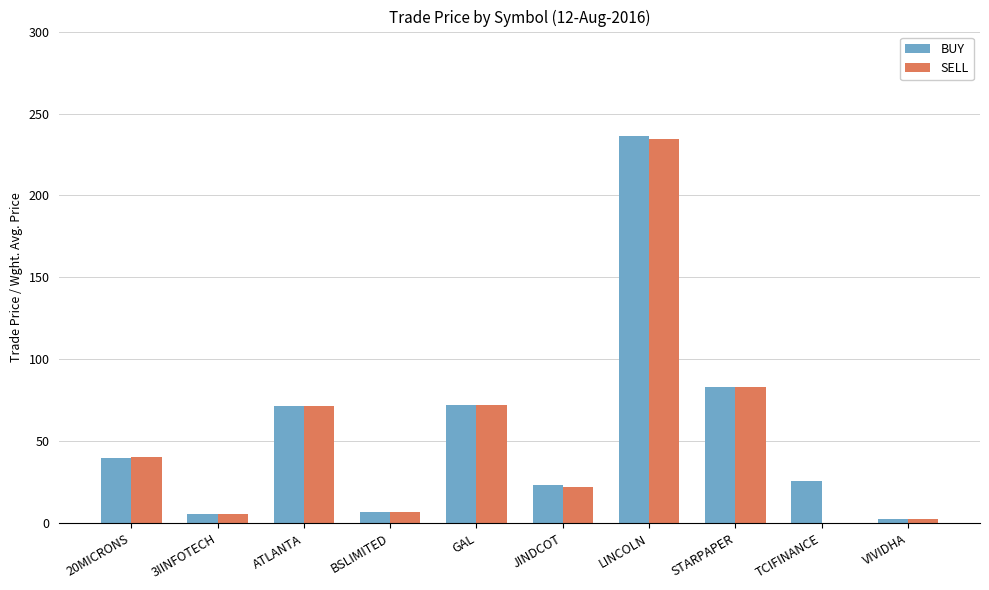

Which series changed the most between 20MICRONS and 3IINFOTECH?

SELL